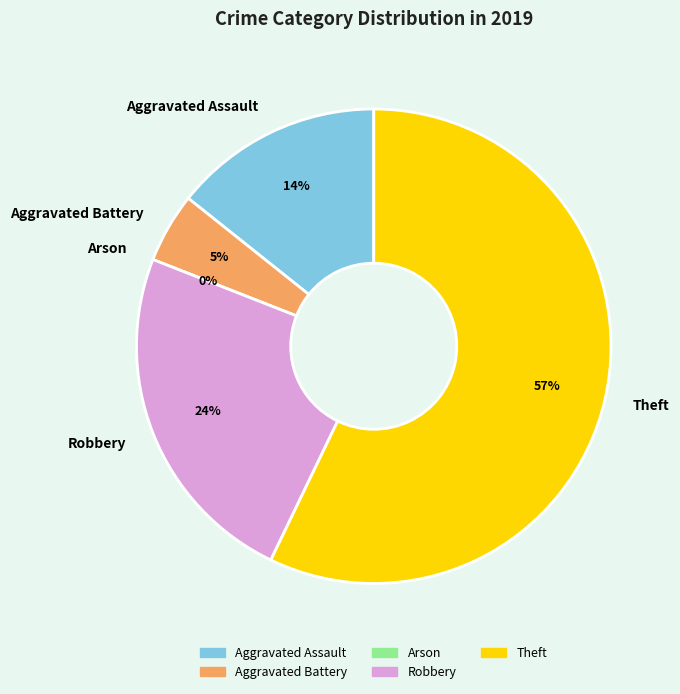

How many slices are in this pie chart?

5